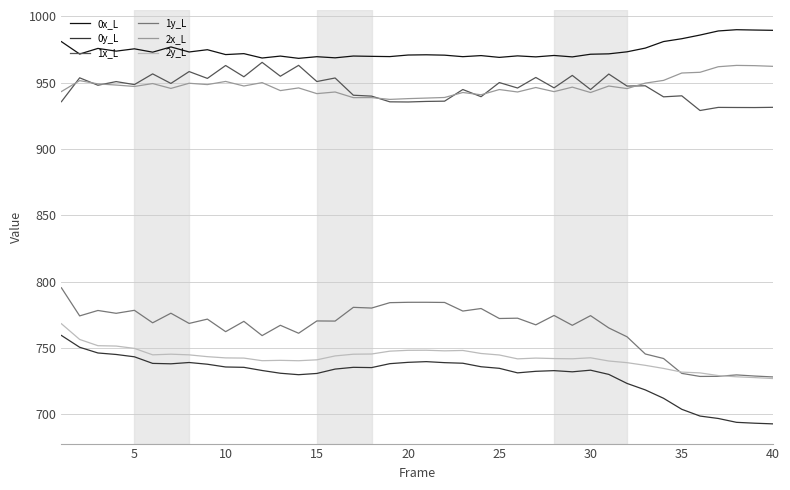

Does the chart display data point markers on the line(s)?

No